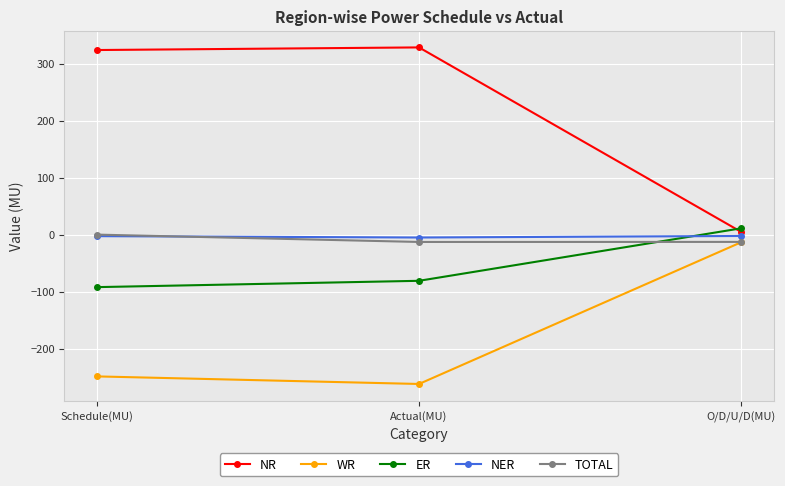

At which label does ER reach its peak?

O/D/U/D(MU)